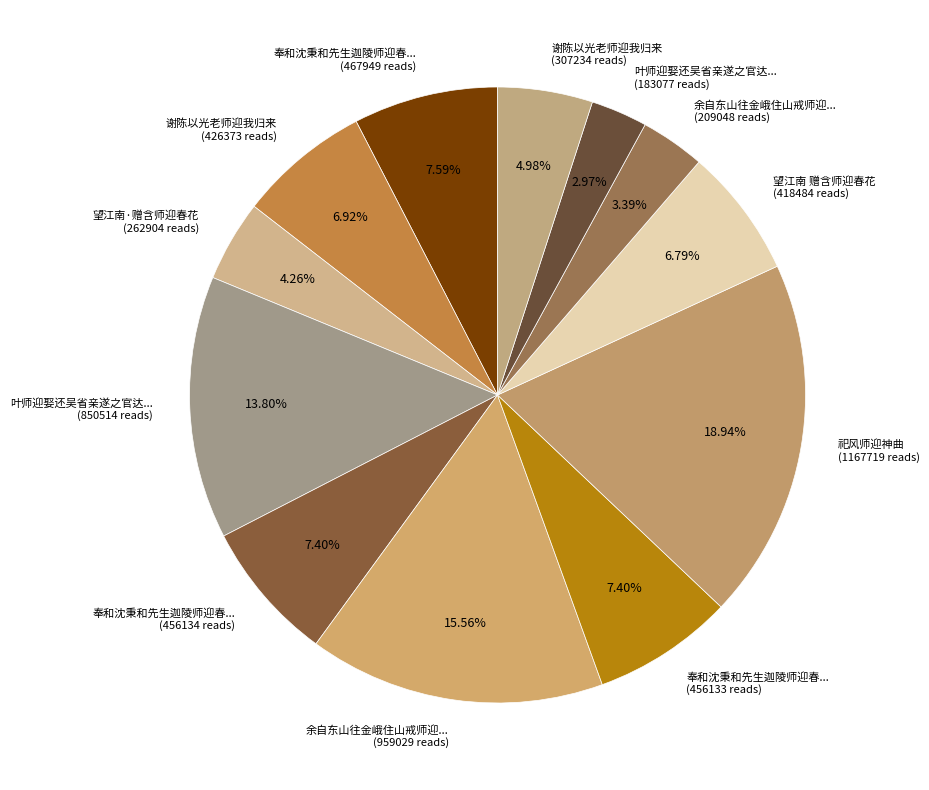

Do 望江南·赠含师迎春花 (262904 reads) and 奉和沈秉和先生迦陵师迎春... (467949 reads) together represent more than half of the pie?

No